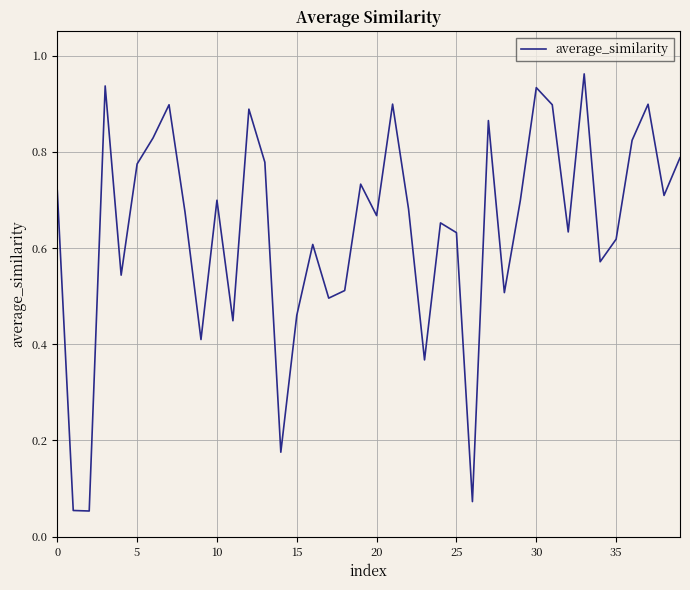

The value at 25 is 1.0. True or false?

False